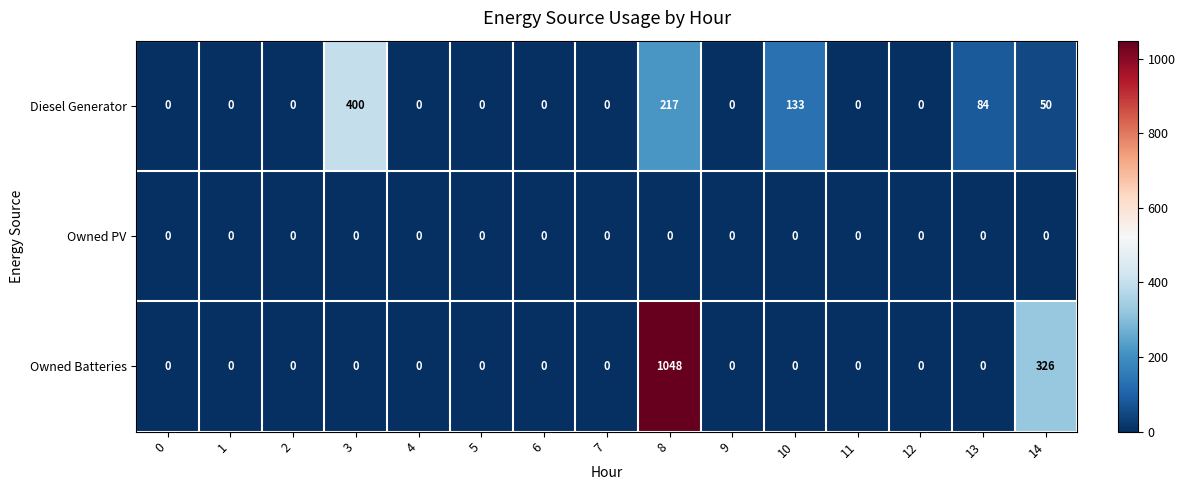

Is it true that Owned Batteries equals 0 at 12?

True